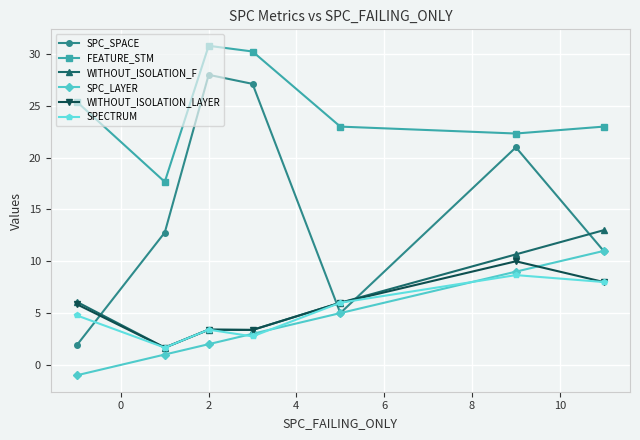

At how many categories does at least one series exceed 0?

7